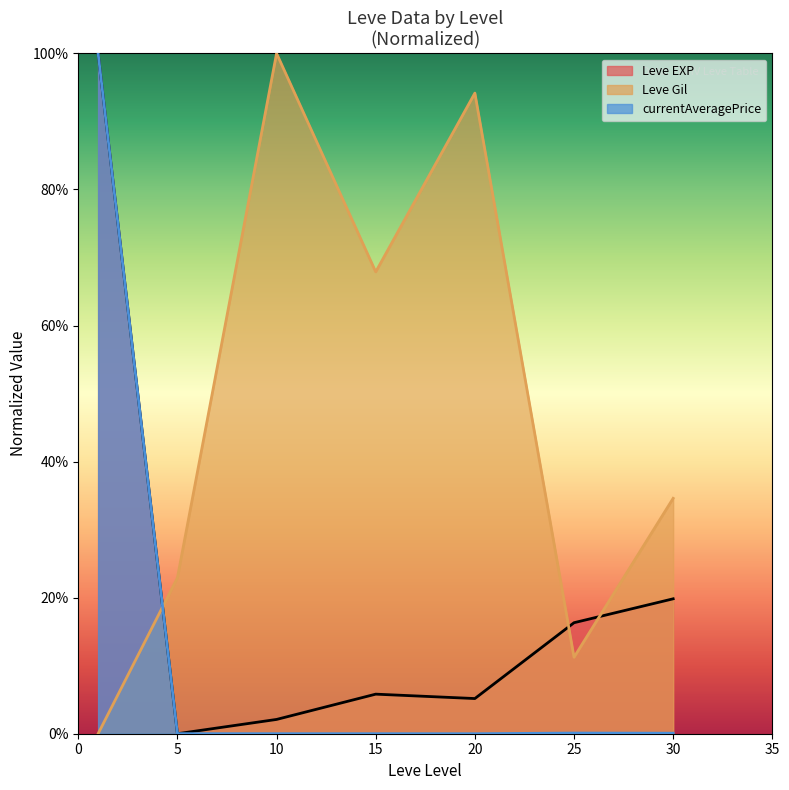

After their last crossing, which series has the higher values: Leve EXP or currentAveragePrice?

Leve EXP